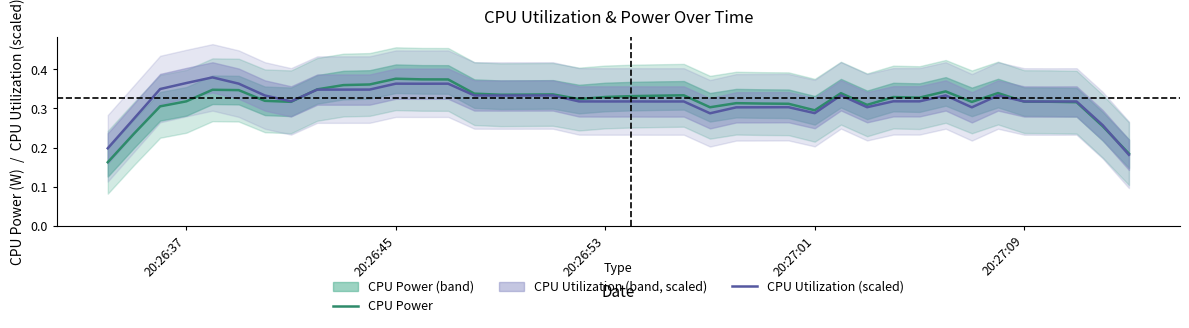

What are all the series names shown in the legend?

CPU Power, CPU Utilization (scaled)